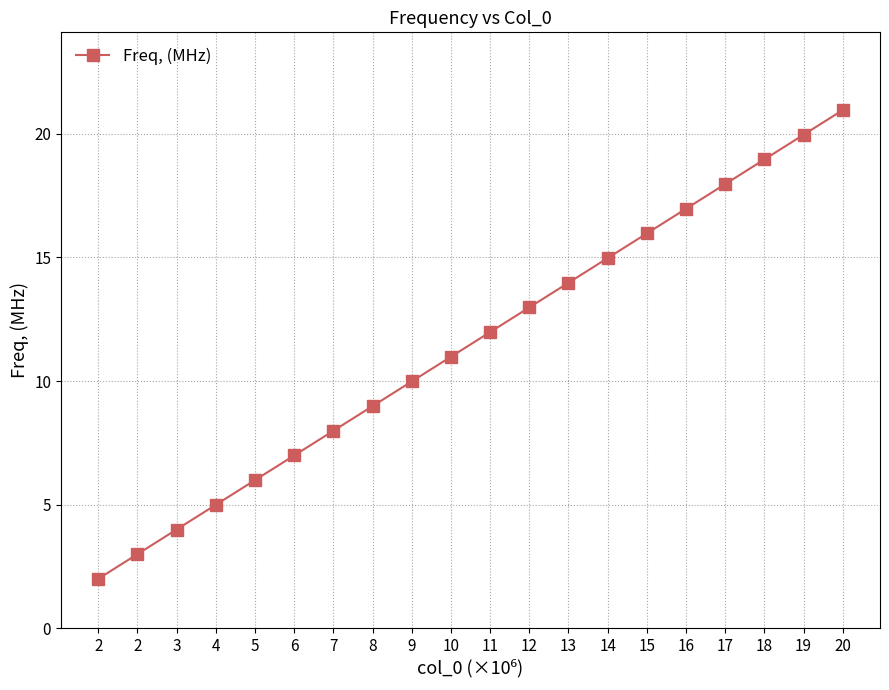

What is the change in value from 5 to 16?

+11.0